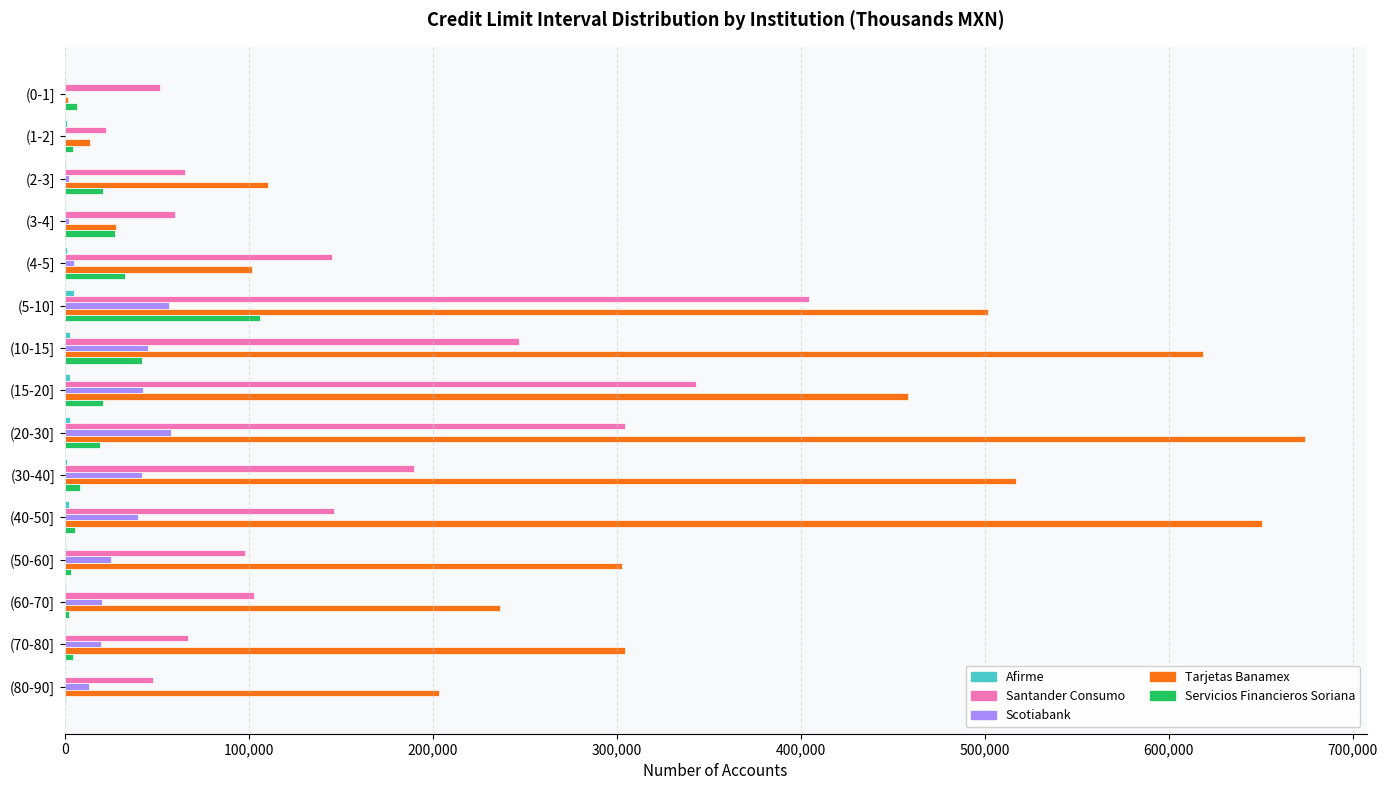

The value of Santander Consumo at (30-40] is 325265. True or false?

False